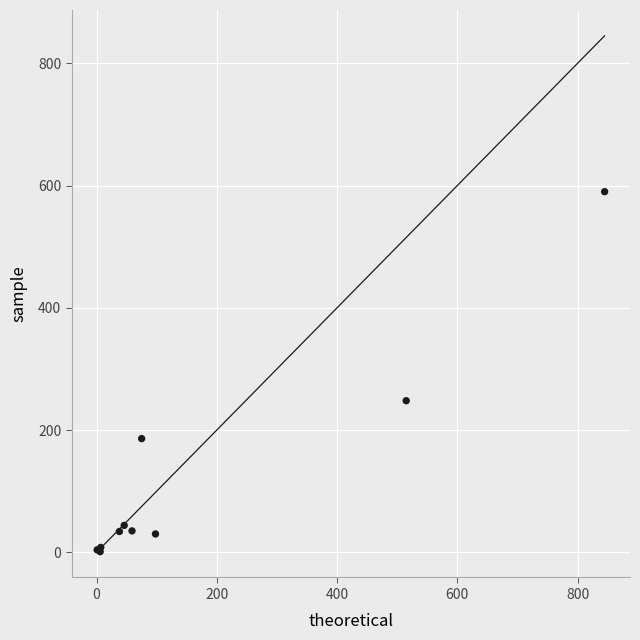

What Y value in the scatter plot is closest to 295?

248